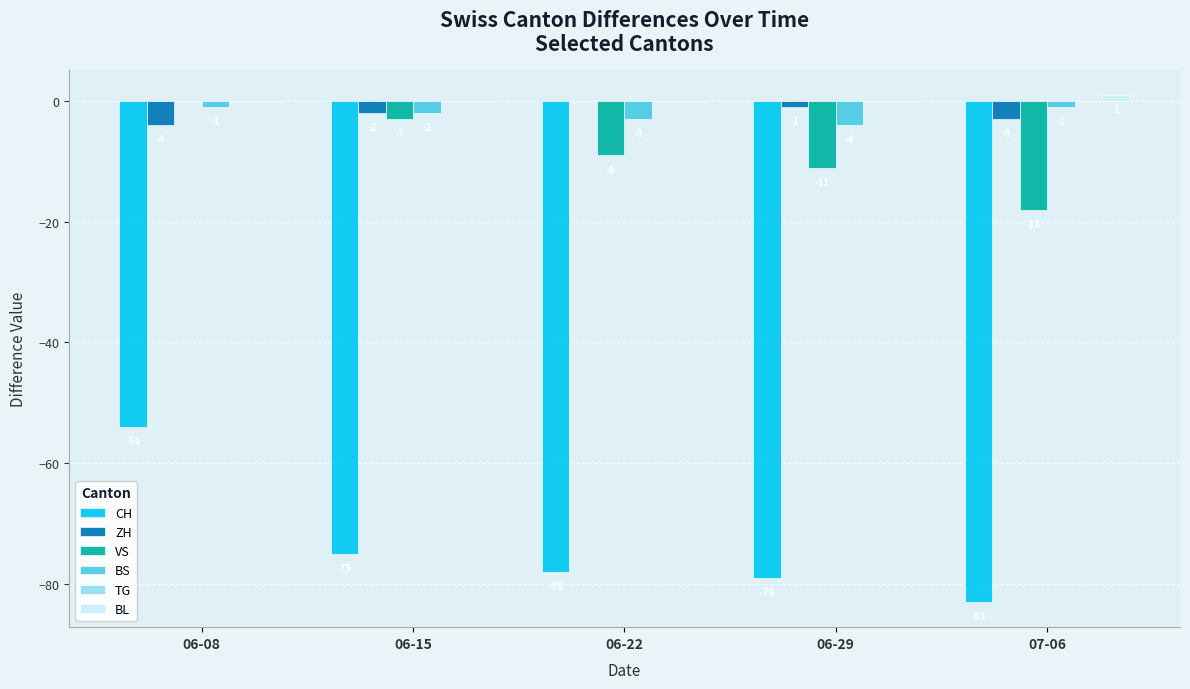

How many data points does each series have?

5